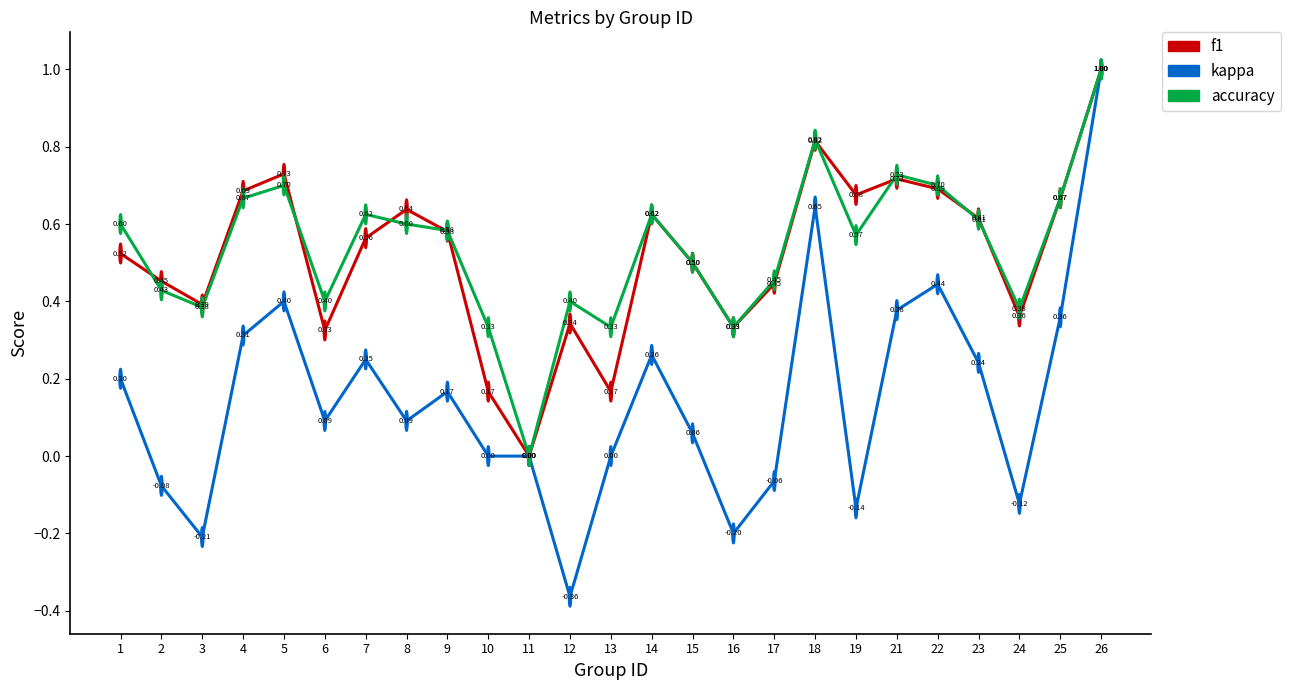

What is the highest value of the kappa series?

1.0